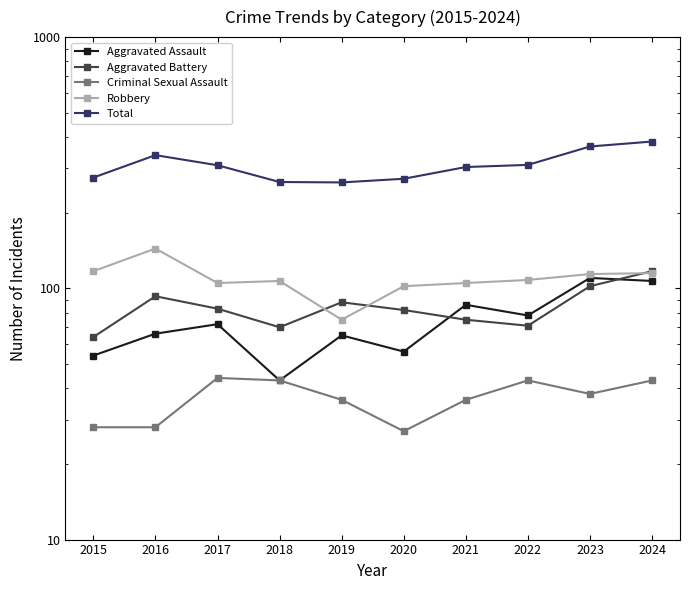

What is the value of the Criminal Sexual Assault point at the 6th from the left?

27